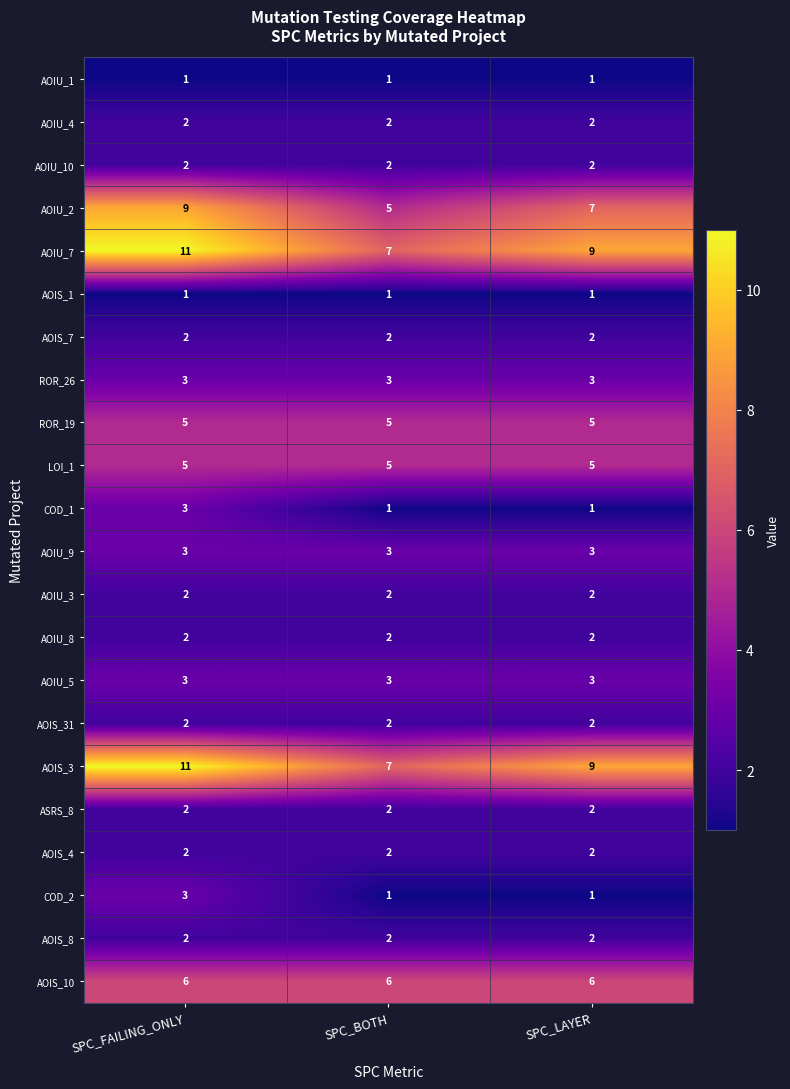

What is the difference between the highest and lowest values at SPC_FAILING_ONLY?

10